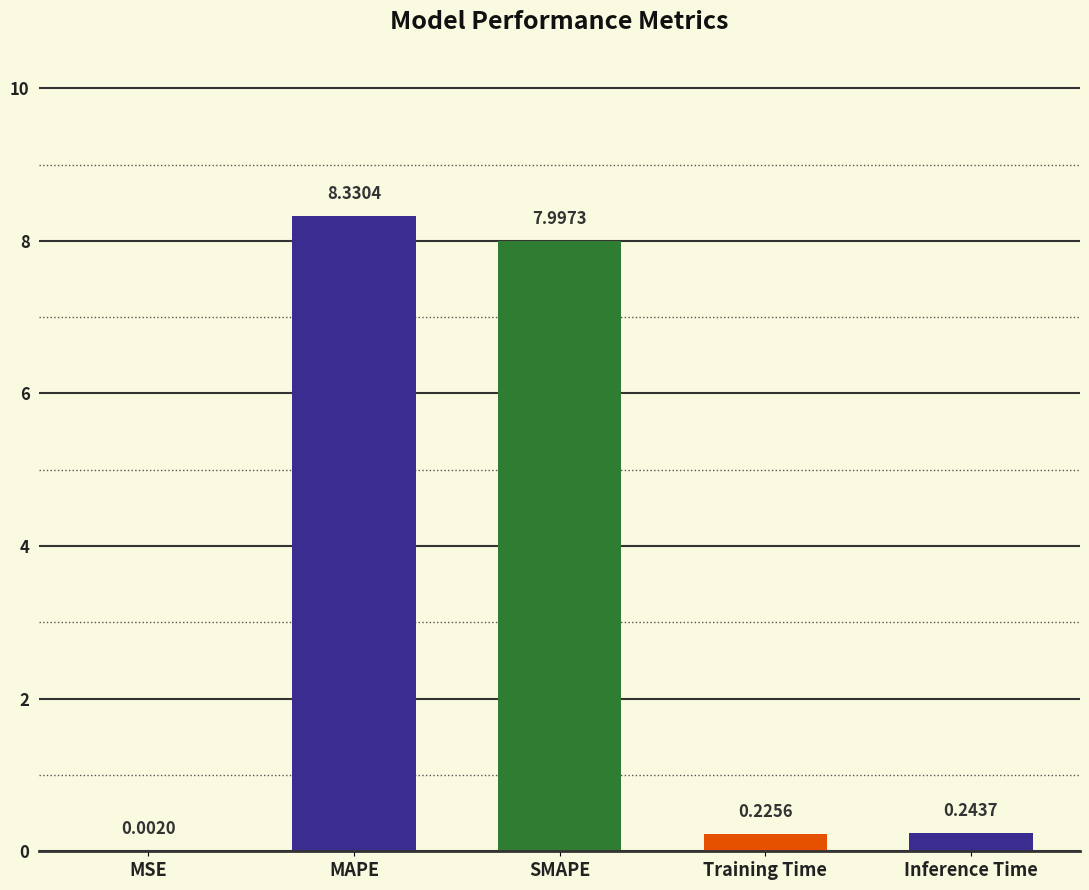

Which category has the highest value across all series?

MAPE